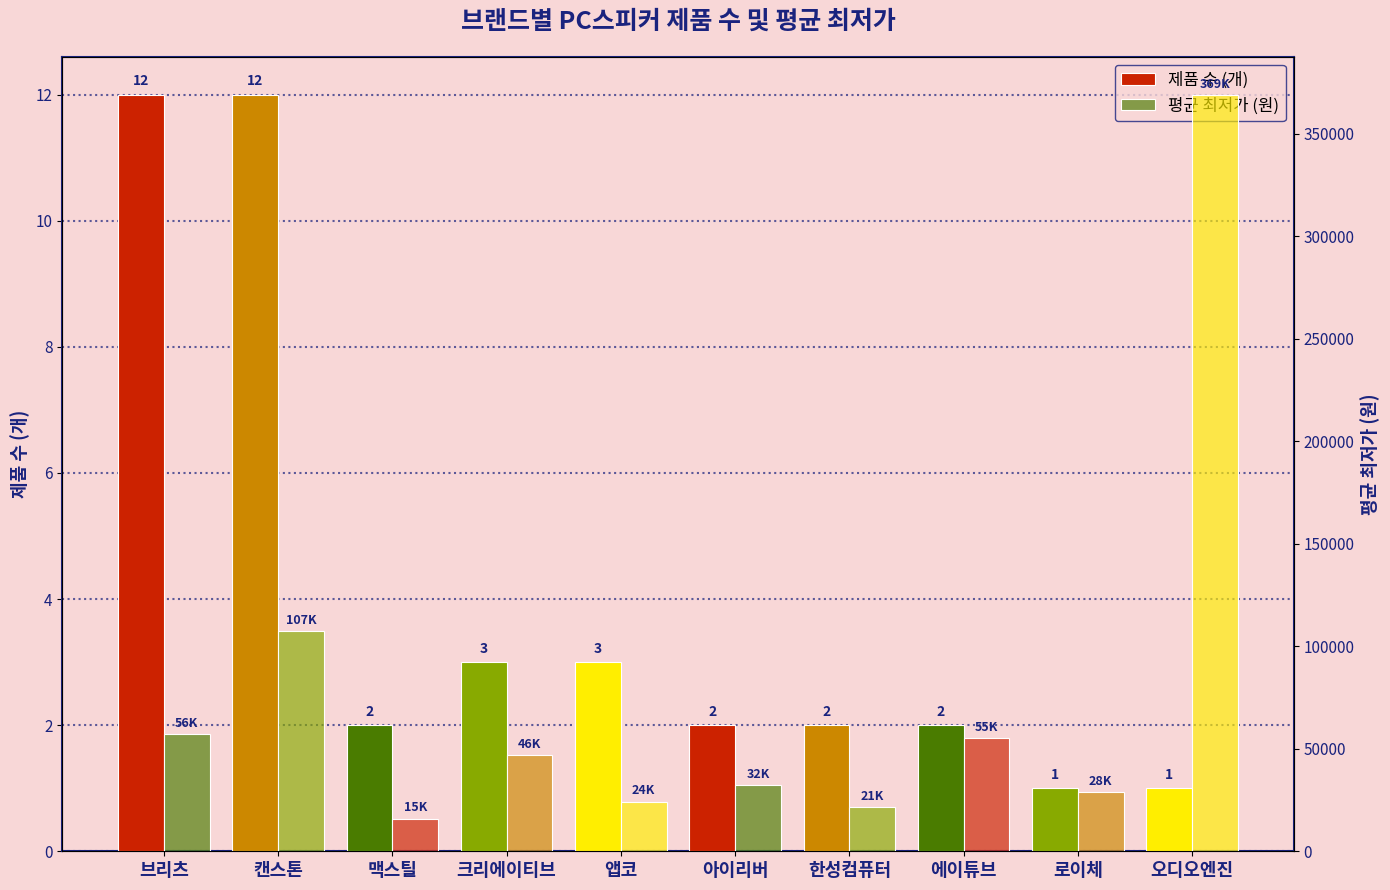

List the series in order of their peak value, lowest first.

제품 수 (개), 평균 최저가 (원)